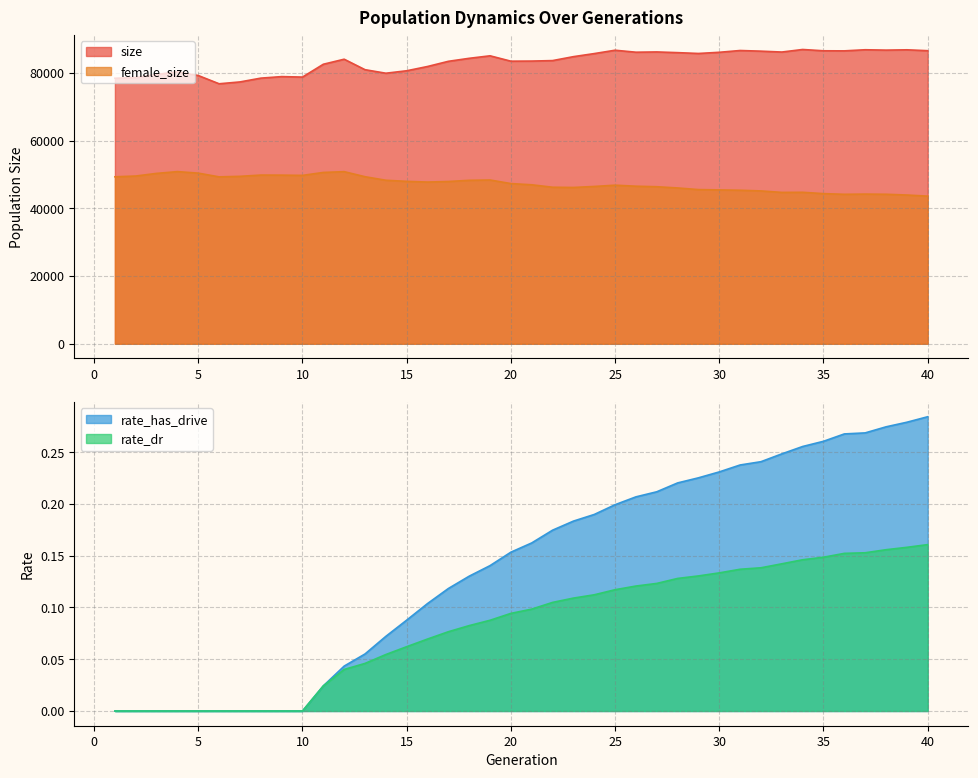

Which series changed the most between 17 and 35?

female_size